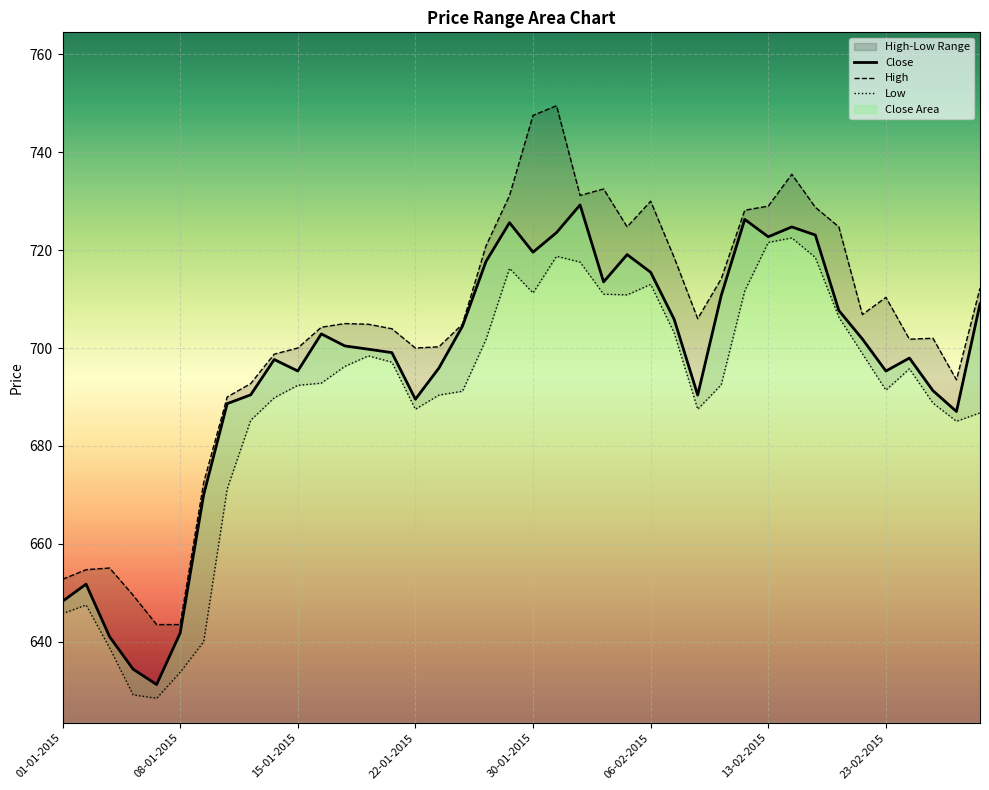

True or false: Close has a value of 641.8 at 08-01-2015.

True